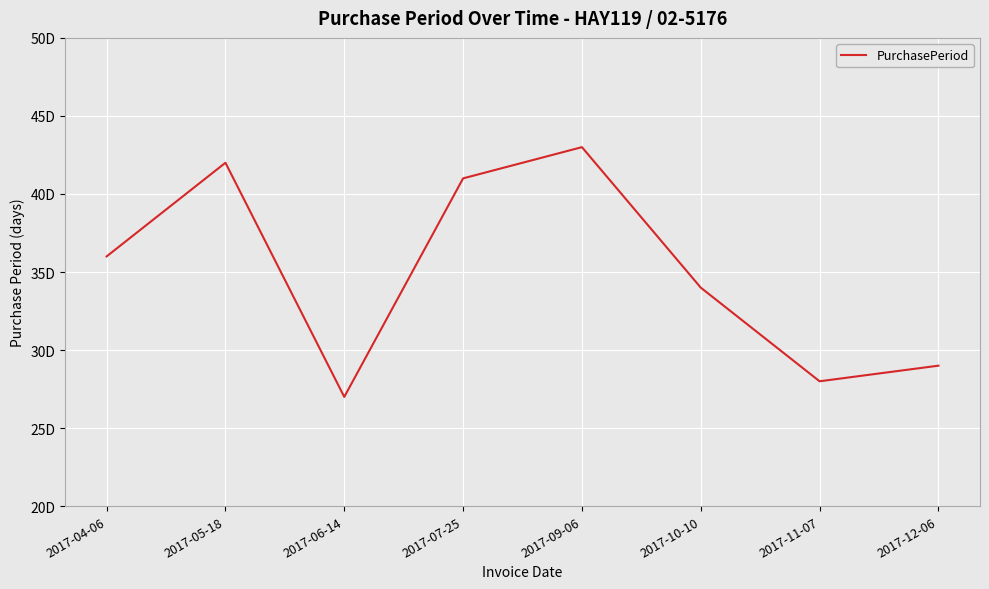

At which category does the data reach its first local peak?

2017-05-18